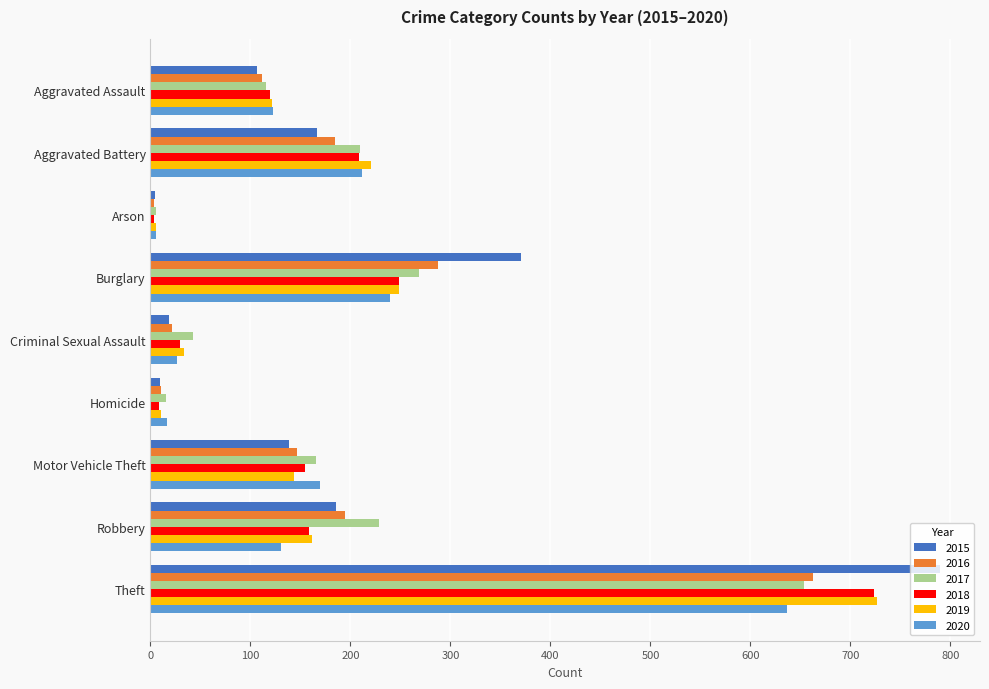

True or false: 2017 has a value of 654 at Theft.

True